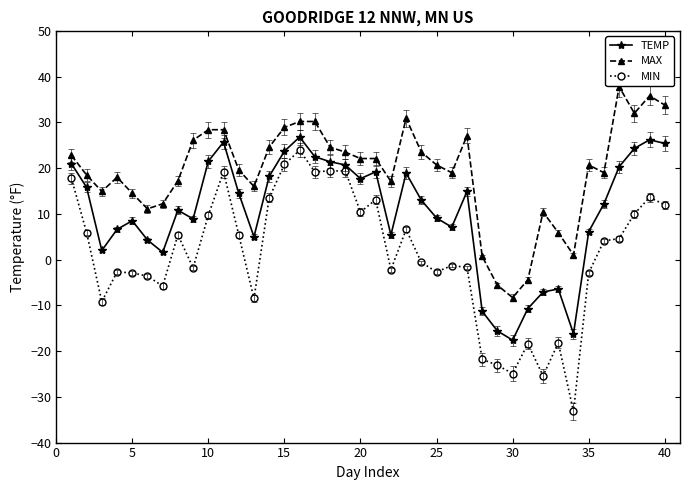

What is the lowest value of the MIN series?

-33.2